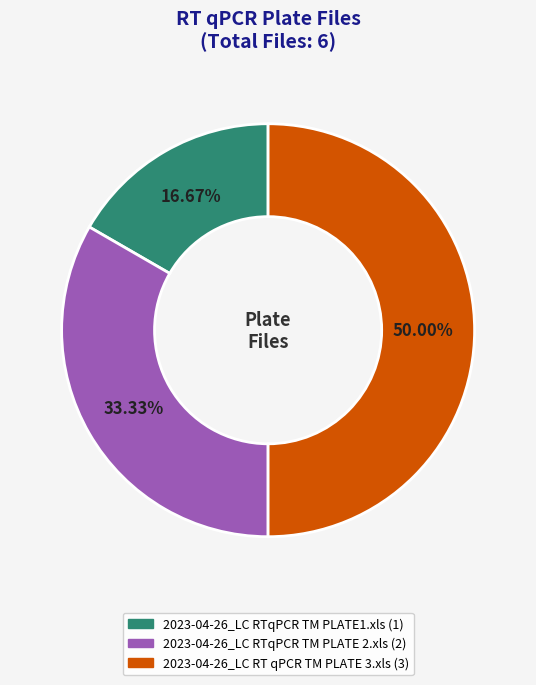

To the nearest percent, what portion does 2023-04-26_LC RT qPCR TM PLATE 3.xls represent?

50%